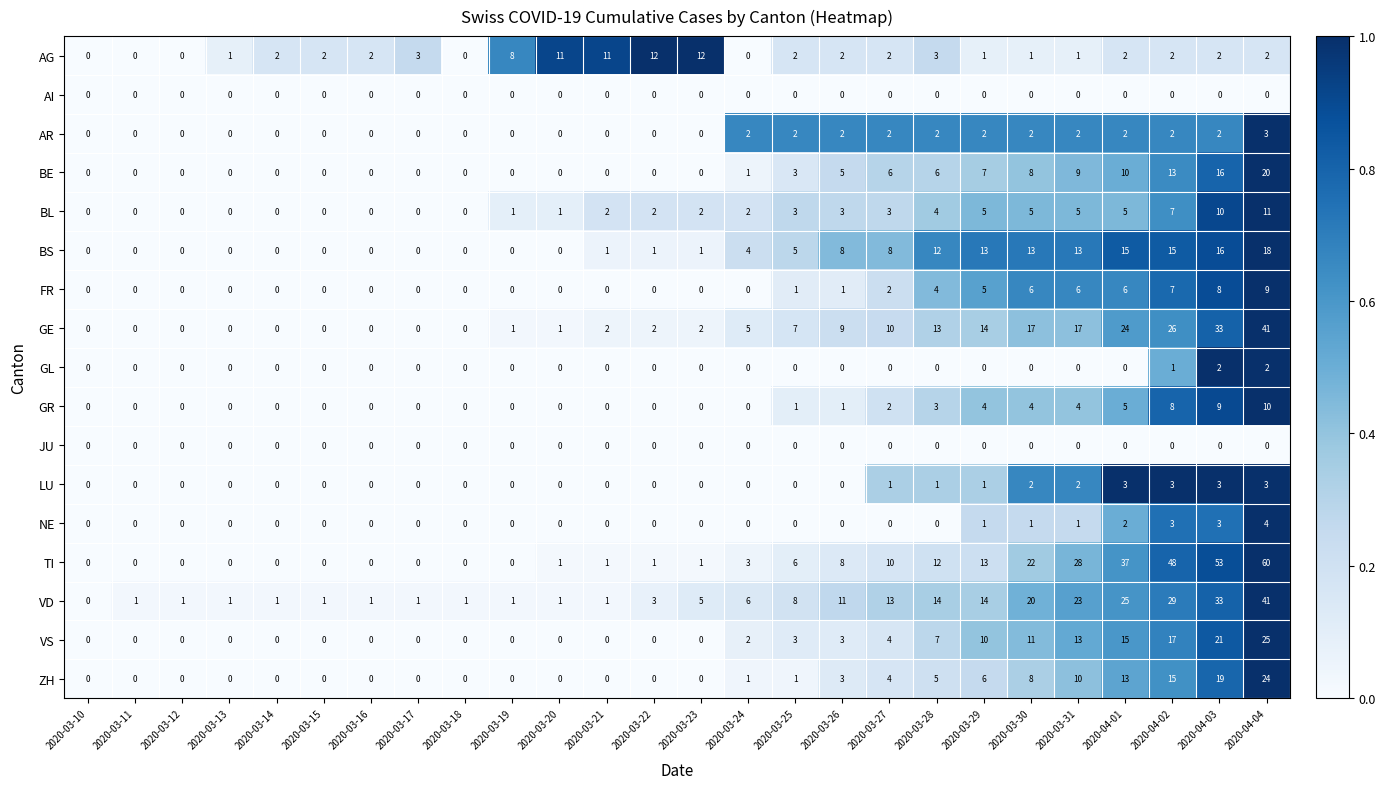

Count the LU values in the range 0 to 1.

20